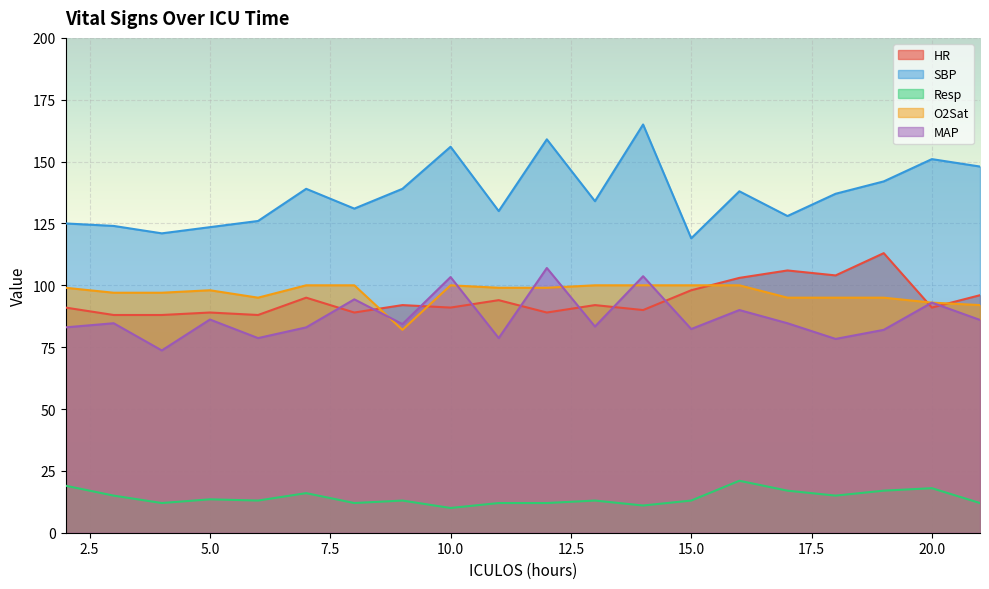

What are all the series names shown in the legend?

HR, SBP, Resp, O2Sat, MAP